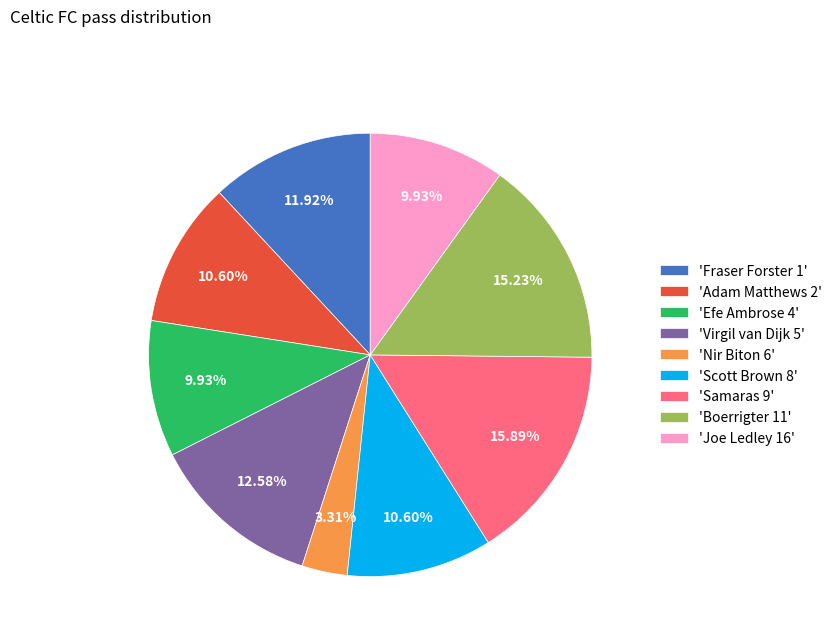

Is the sum of 'Boerrigter 11' and 'Efe Ambrose 4' greater than half?

No